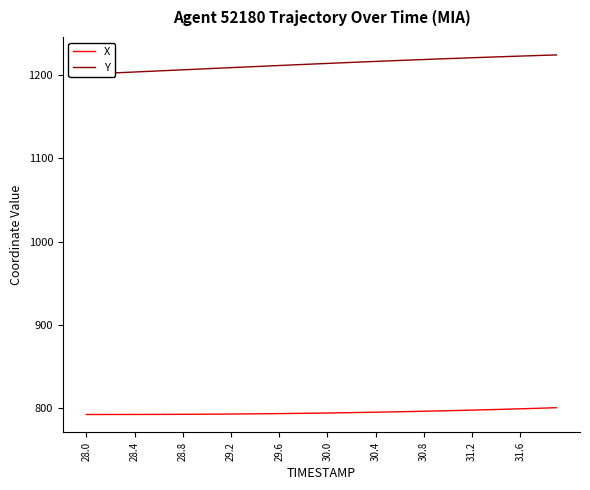

At how many categories does at least one series exceed 888?

40